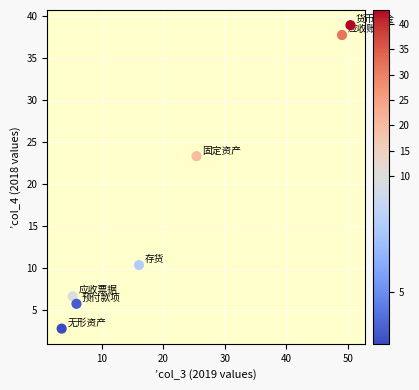

What is the average Y value?

17.9